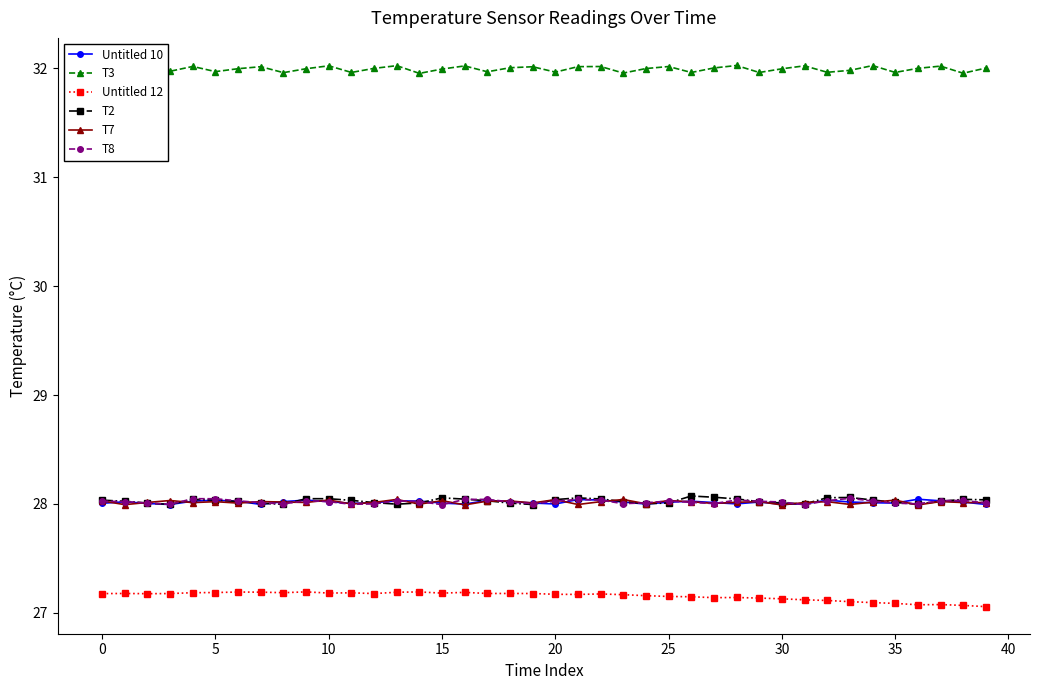

Rank the series at 11 from highest to lowest value.

T3, T2, Untitled 10, T7, T8, Untitled 12